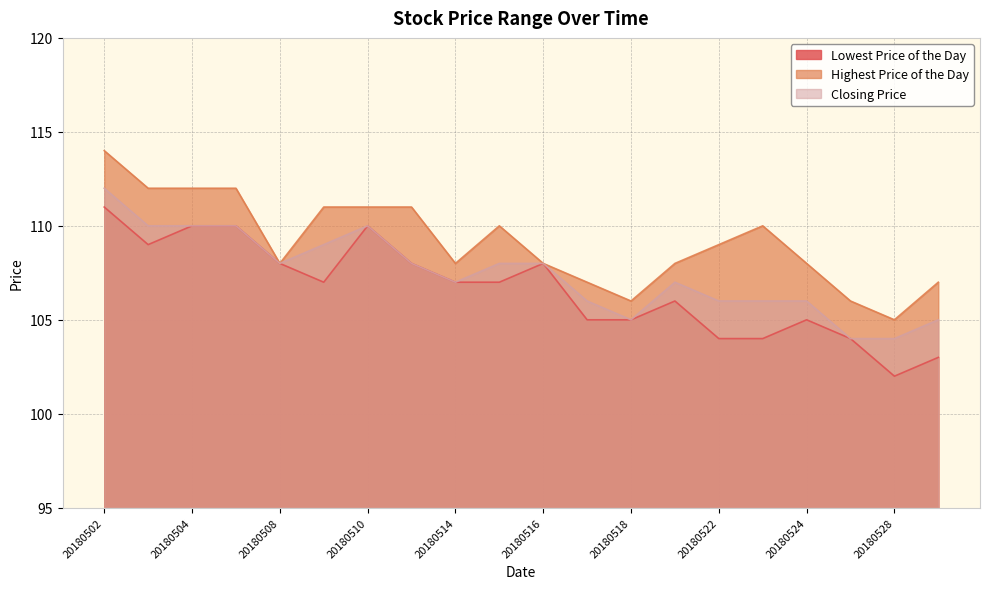

True or false: Highest Price of the Day and Lowest Price of the Day cross at least once.

False